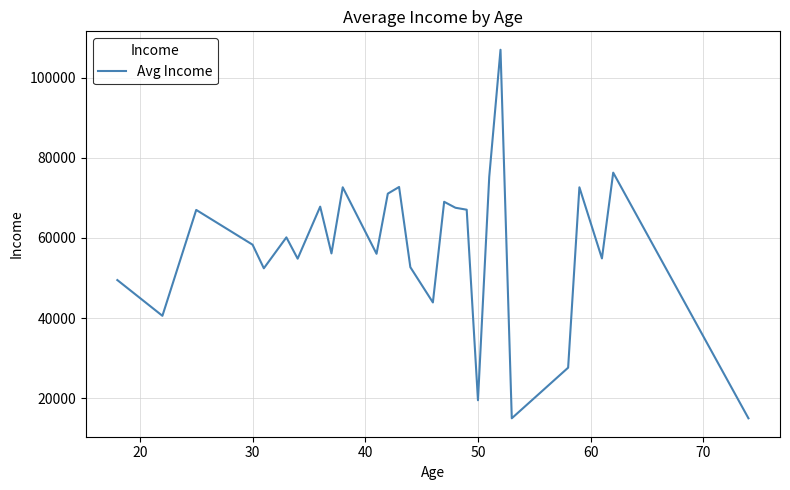

What is the difference between the maximum and minimum values?

91919.0